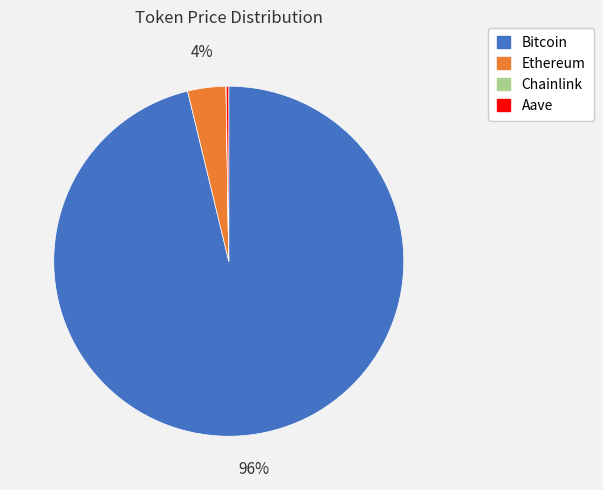

Which category accounts for the majority?

Bitcoin